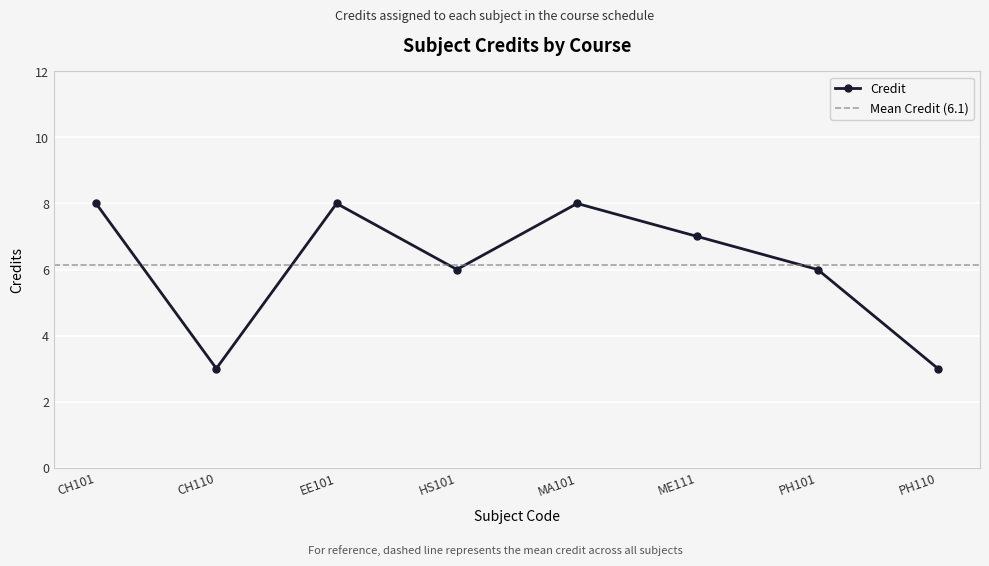

Is it true that the value at HS101 is 6?

True